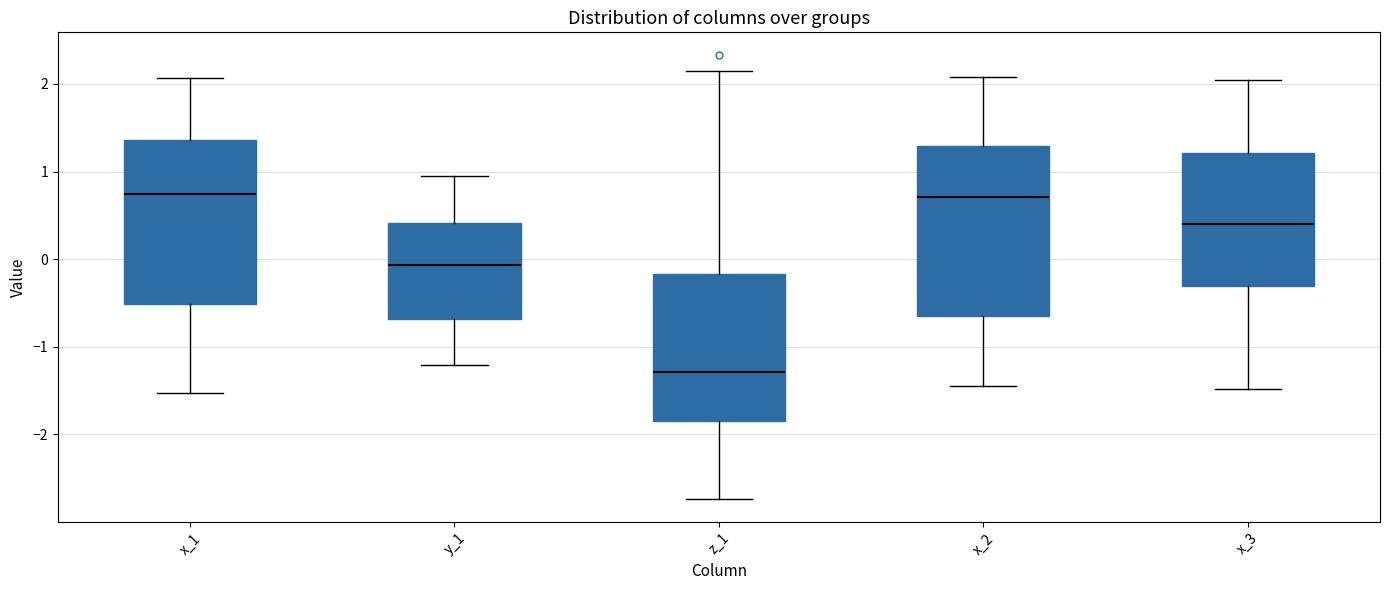

Reading left to right, transcribe this box plot: for each box, give where its median line is, the range the box spans, and where its two whiskers end, as read against the y-axis. The values are not printed on the chart, so give them approximately, as read against the axis.

x_1: median 0.7, box -0.5 to 1.4, whiskers -1.5 to 2.1
y_1: median -0.1, box -0.7 to 0.4, whiskers -1.2 to 1.0
z_1: median -1.3, box -1.8 to -0.2, whiskers -2.7 to 2.2
x_2: median 0.7, box -0.6 to 1.3, whiskers -1.4 to 2.1
x_3: median 0.4, box -0.3 to 1.2, whiskers -1.5 to 2.0